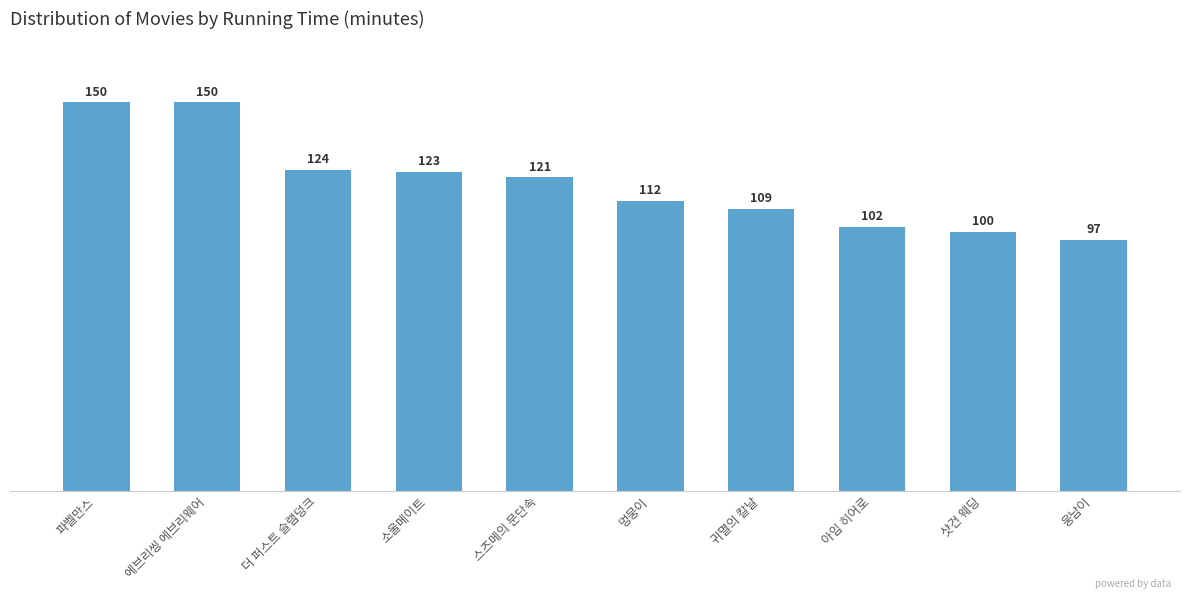

At which category does the chart reach its minimum across all series?

웅남이